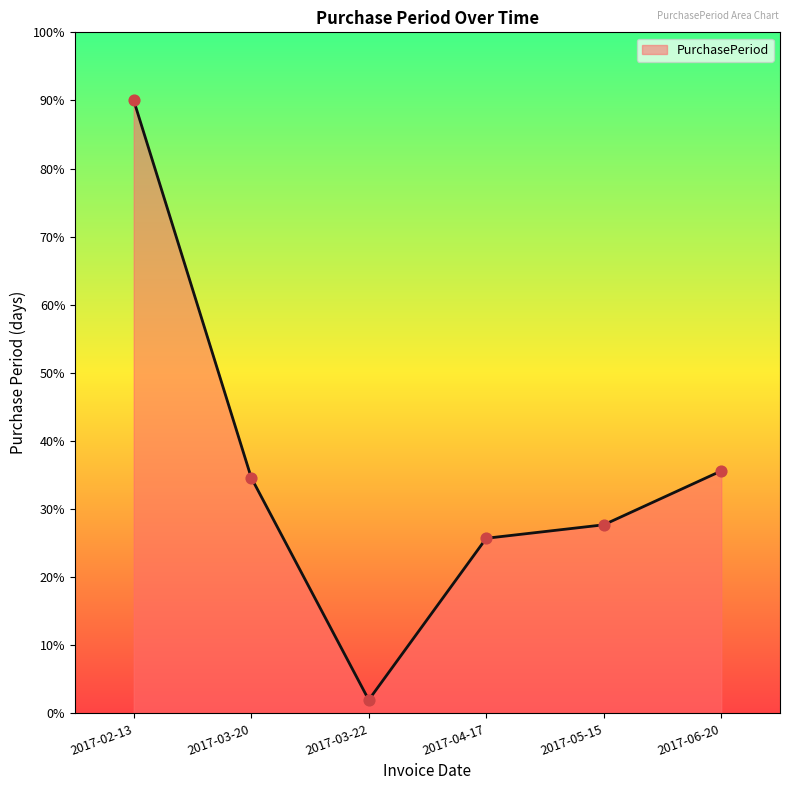

Which has a higher value, 2017-06-20 or 2017-05-15?

2017-06-20